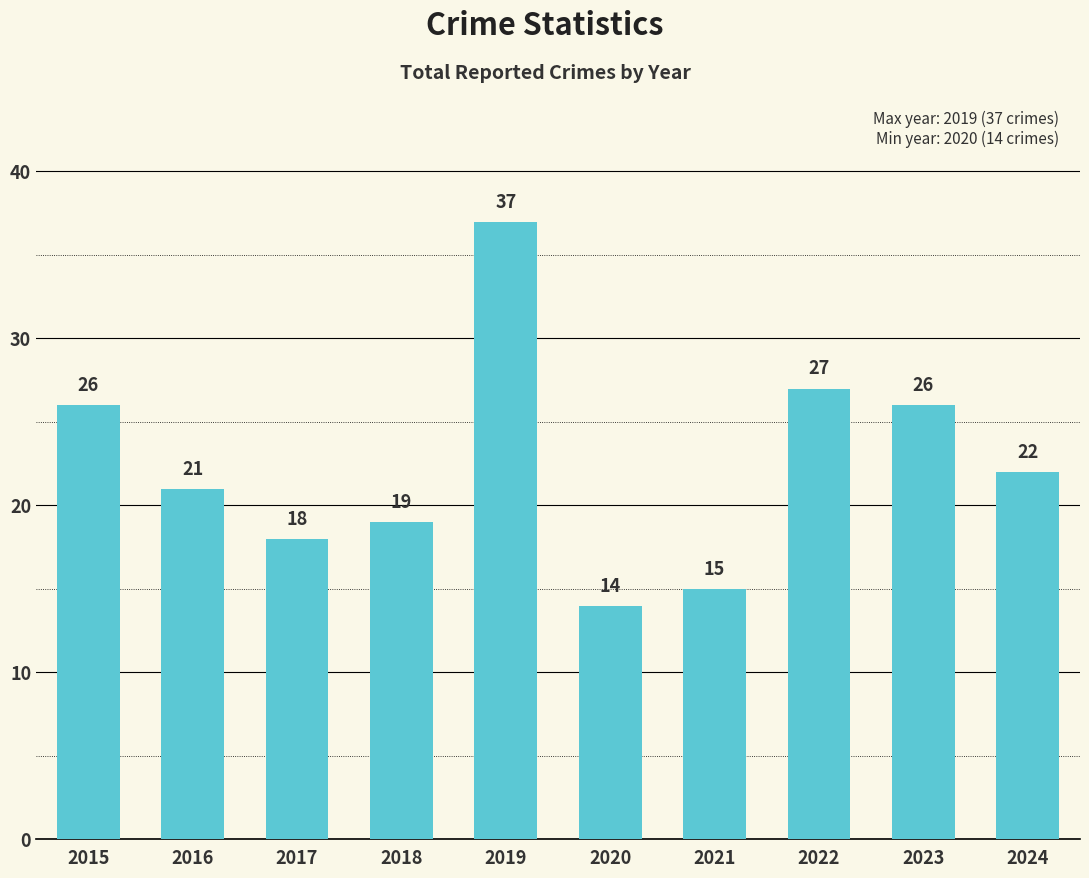

What is the sum of the values at 2016 and 2024?

43